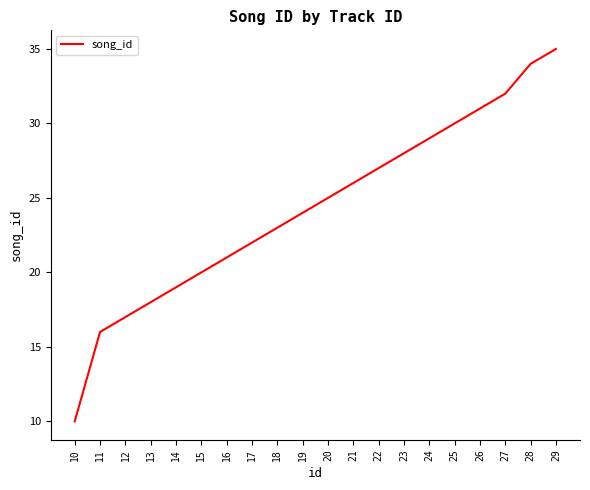

What is the difference between the values at 13 and 24?

11